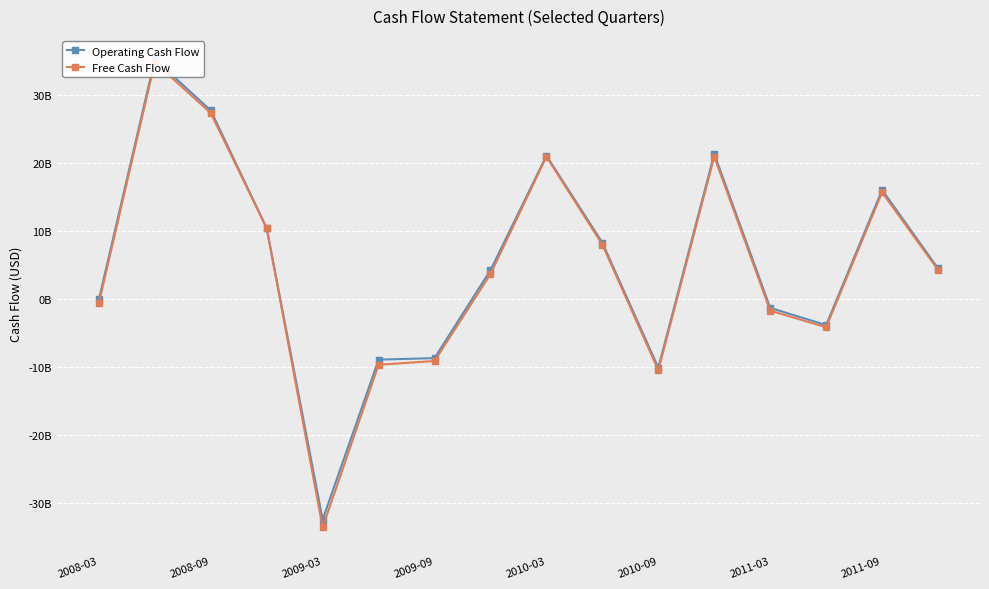

Which series has the largest range (max minus min)?

Free Cash Flow